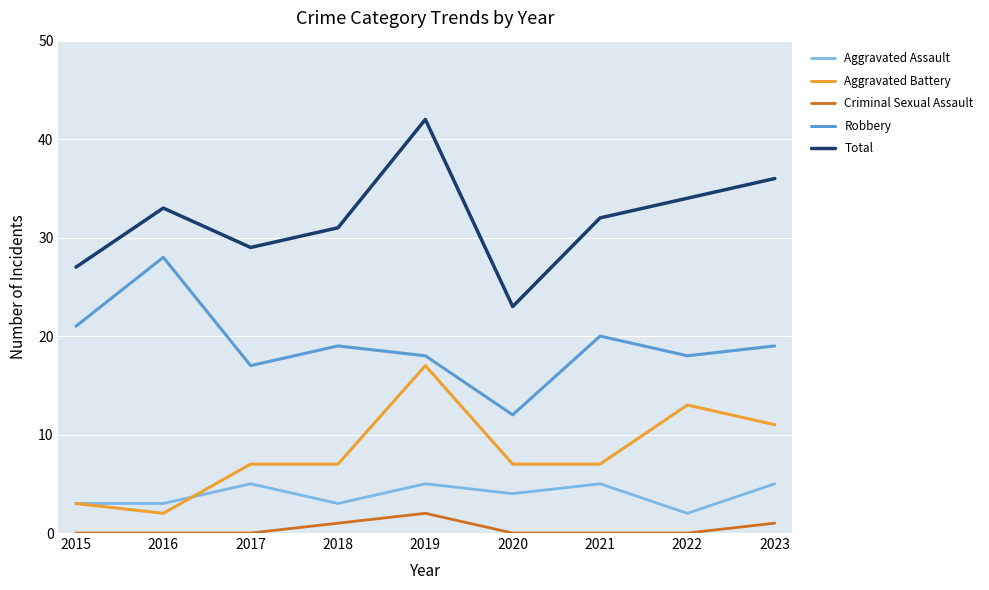

The value of Aggravated Assault at 2021 is 9. True or false?

False